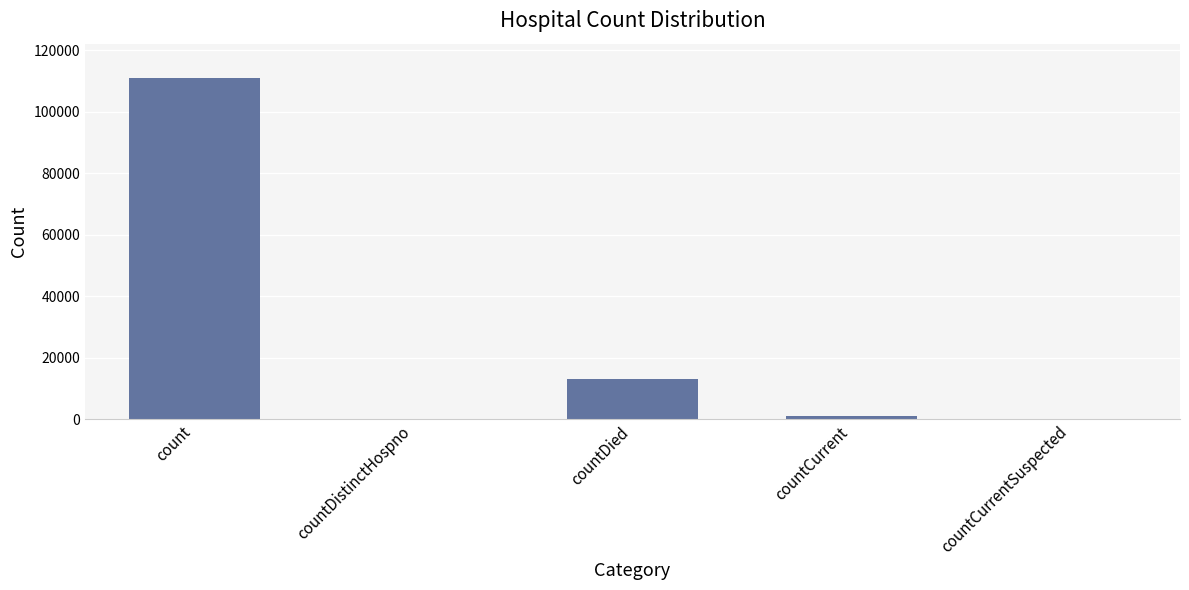

How many categories are shown in the chart?

5